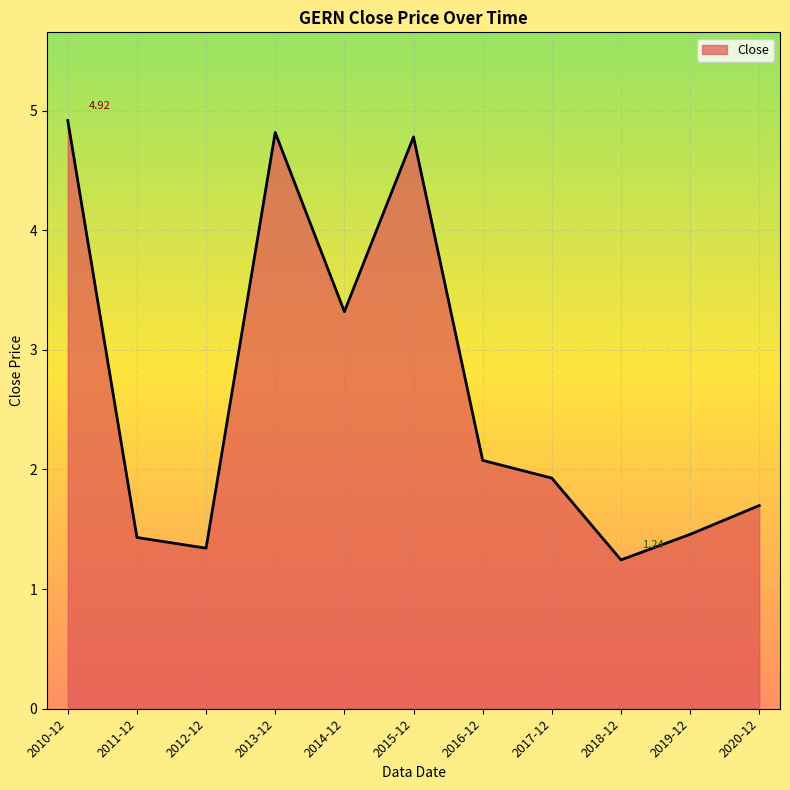

What is the difference between the values at 2012-12 and 2011-12?

0.1